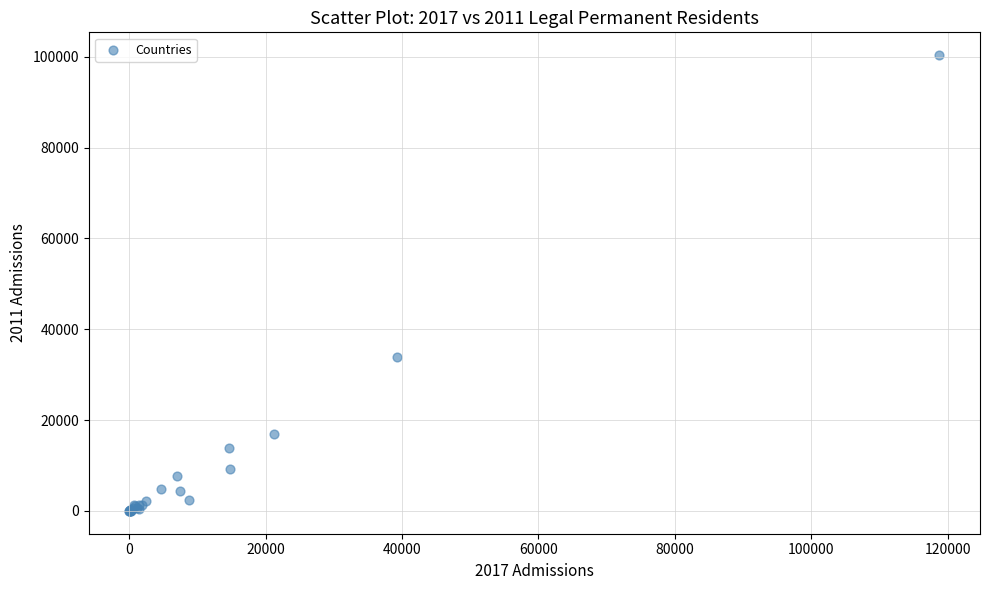

What Y value in the scatter plot is closest to 50193?

34001